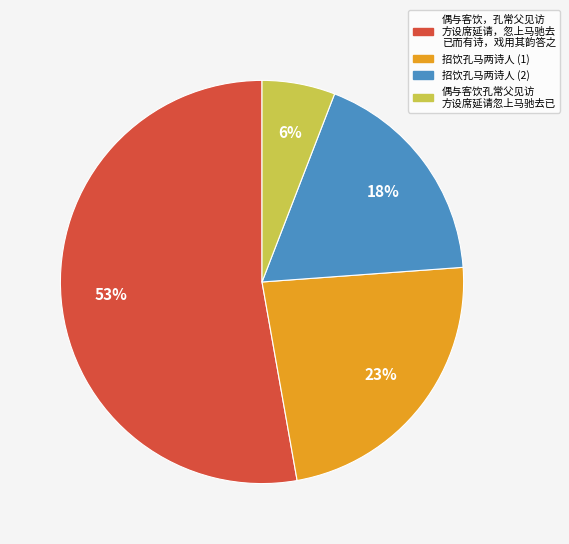

What is the largest slice in the pie chart?

偶与客饮，孔常父见访 方设席延请，忽上马驰去 已而有诗，戏用其韵答之